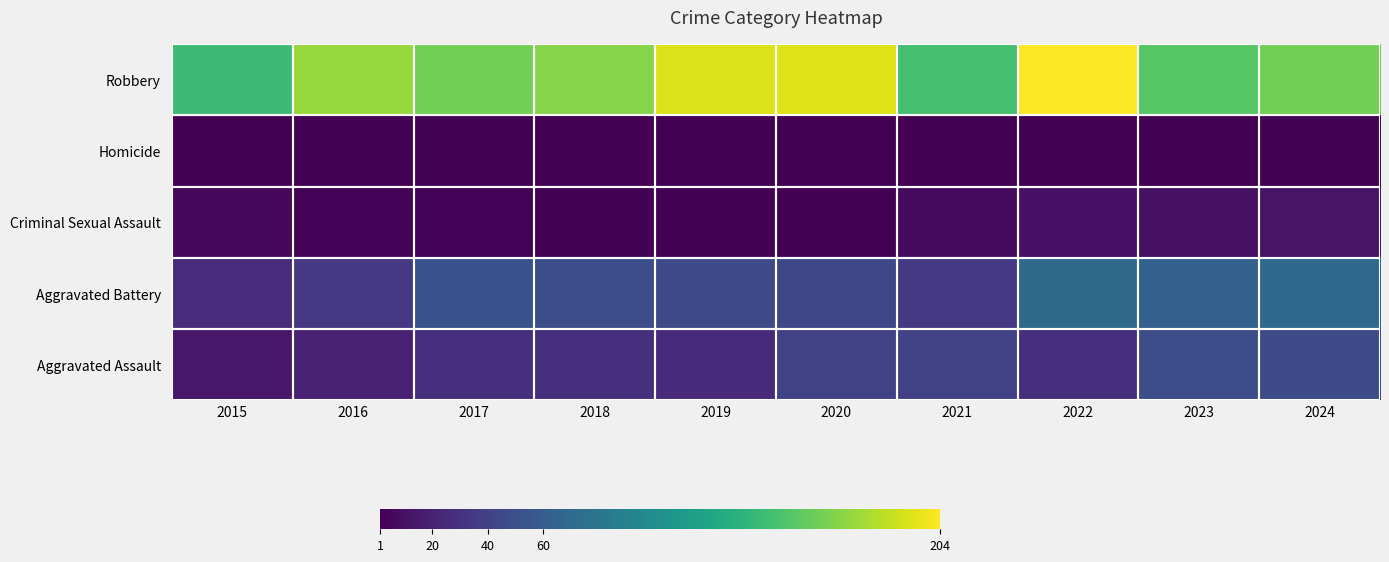

At how many categories does at least one series exceed 87?

10